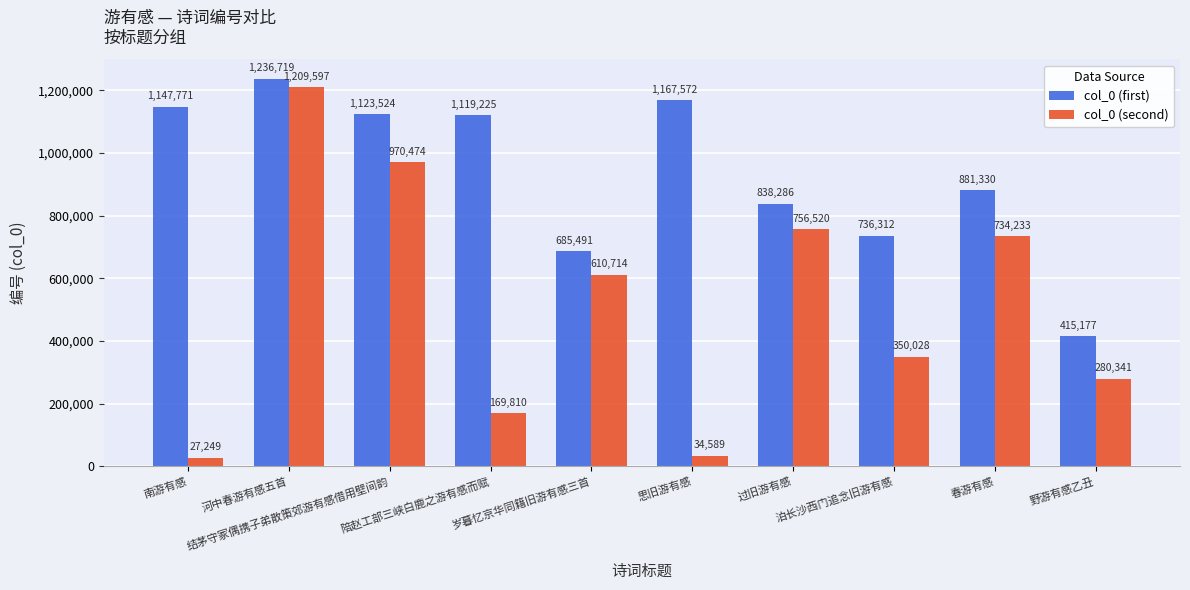

The value of col_0 (second) at 河中春游有感五首 is 830238. True or false?

False